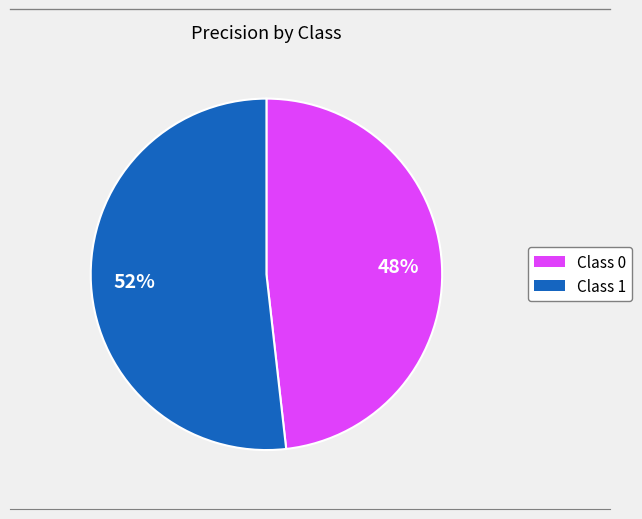

Is there a majority slice in this chart?

Yes